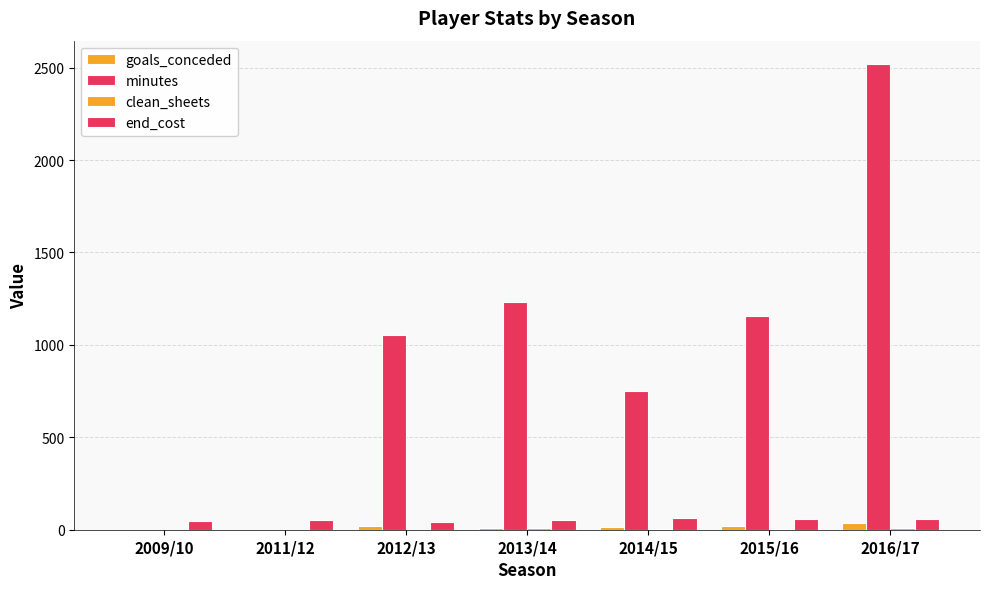

What is the approximate value of goals_conceded at 2014/15?

15